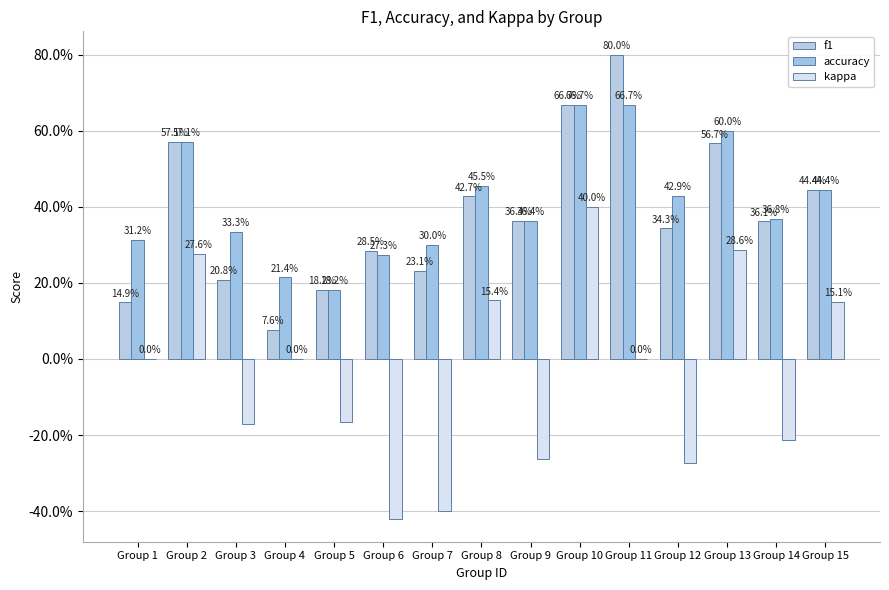

How many data points does each series have?

15